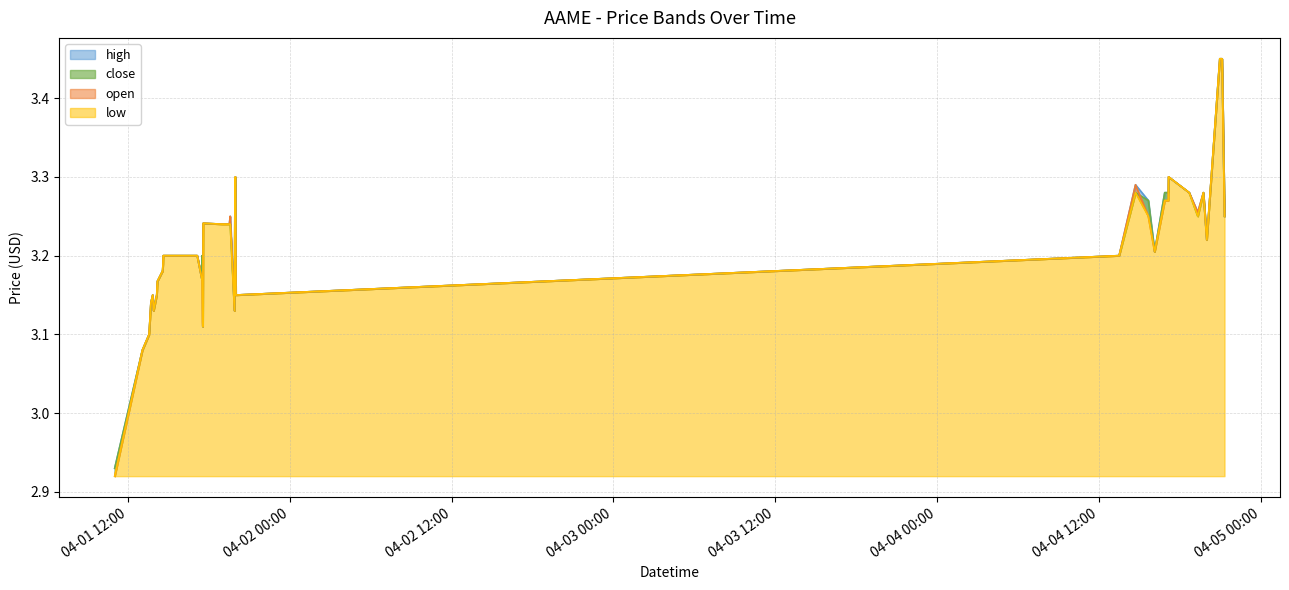

Where is the first local minimum for close?

2022-04-01 13:54:00